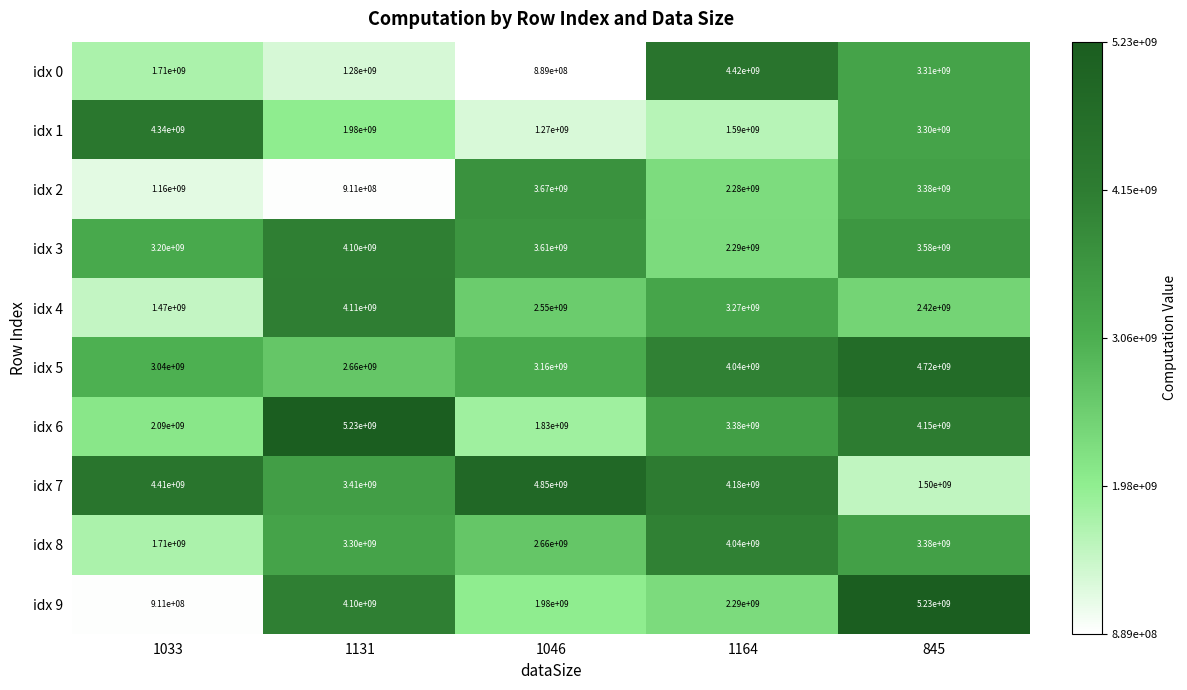

What is the difference between the idx 4 values at 1164 and 845?

850000000